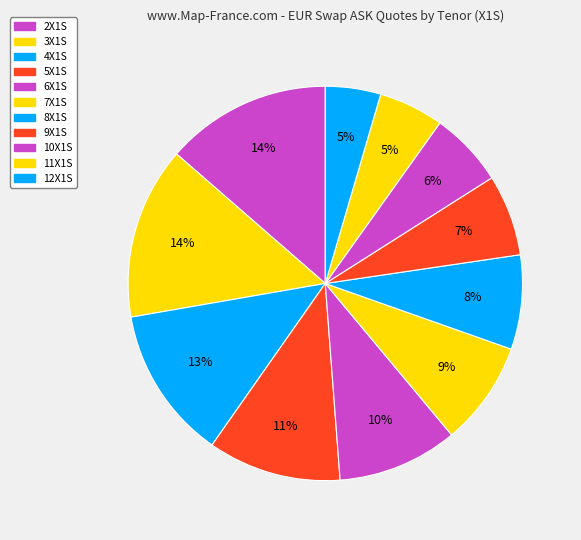

How many slices are in this pie chart?

11